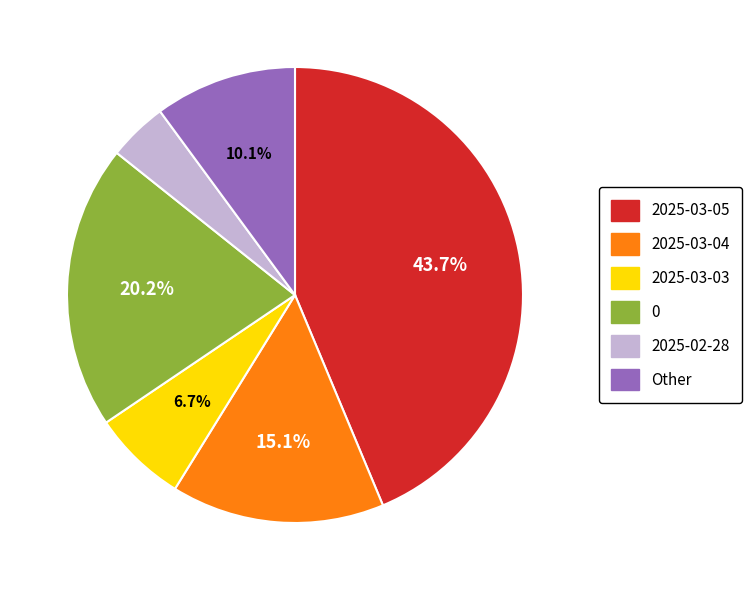

To the nearest percent, what is the average slice percentage?

17%